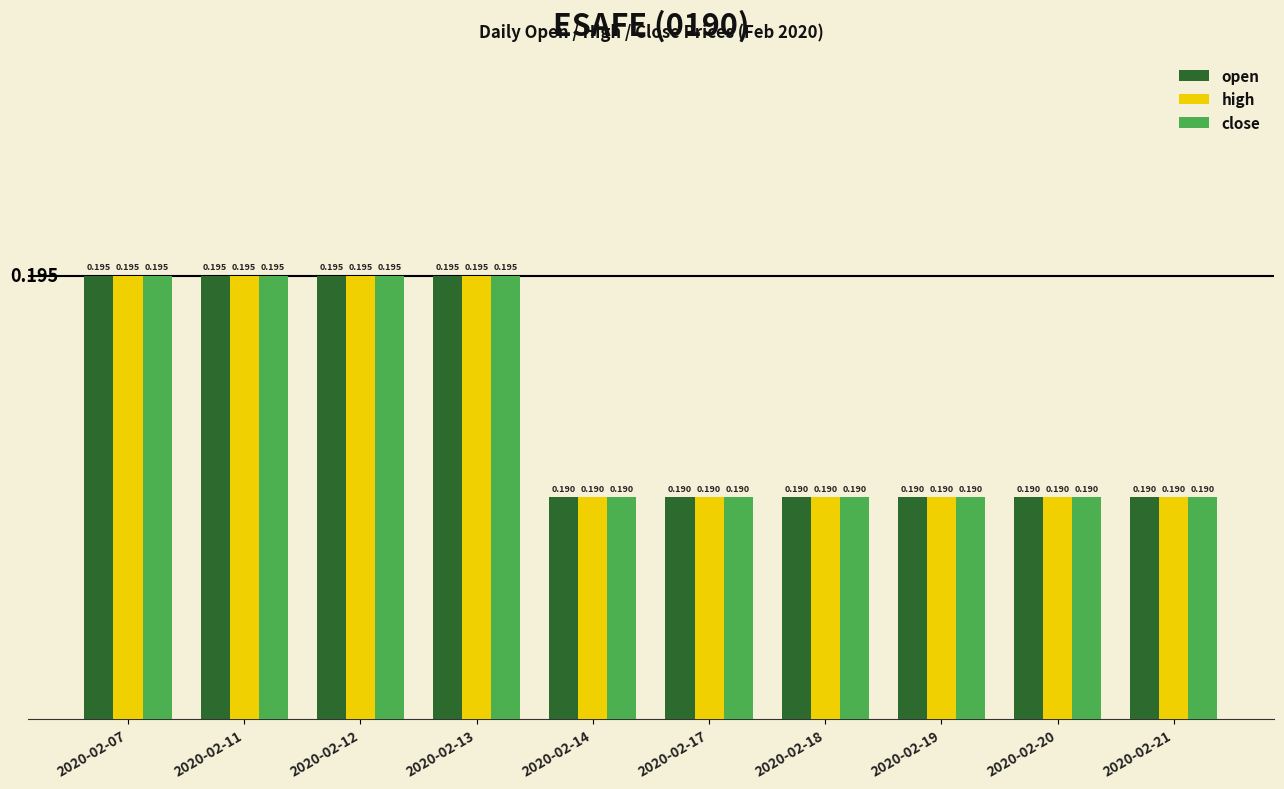

Which label corresponds to the largest value in the chart?

2020-02-07